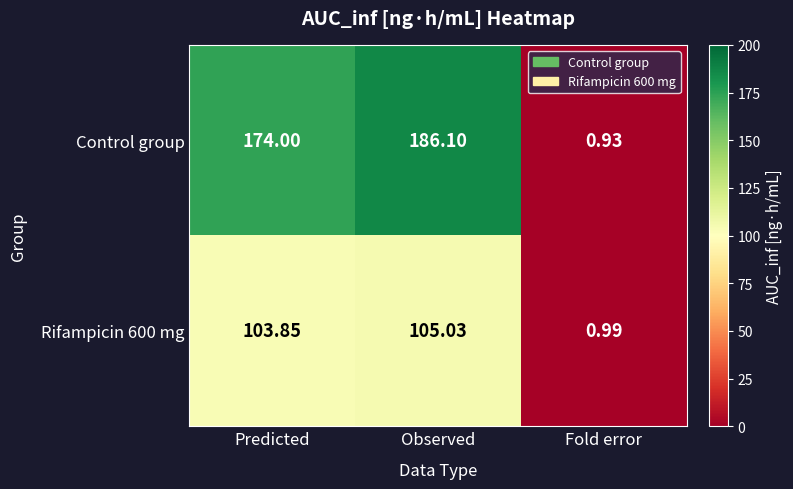

Which category has the lowest value in the Rifampicin 600 mg series?

Fold error